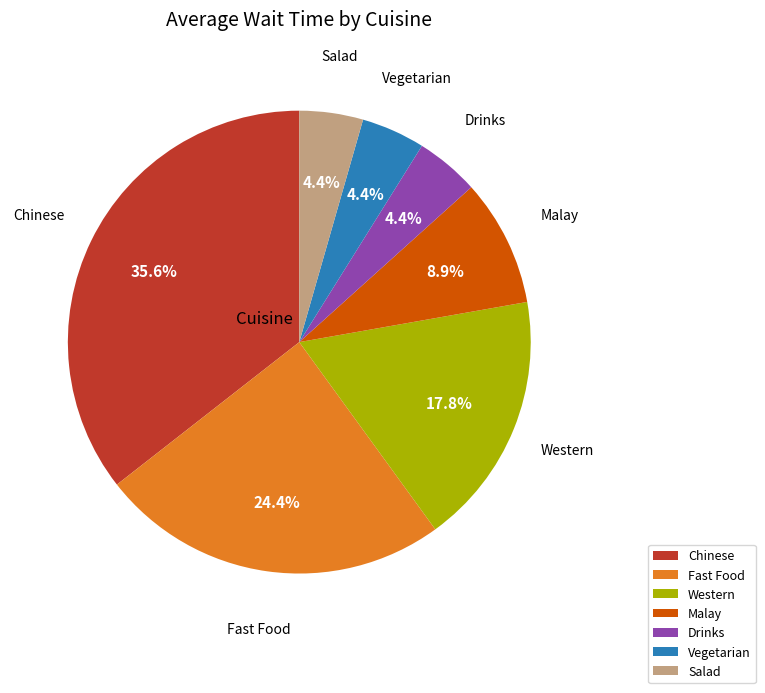

Which has a higher value, Malay or Western?

Western